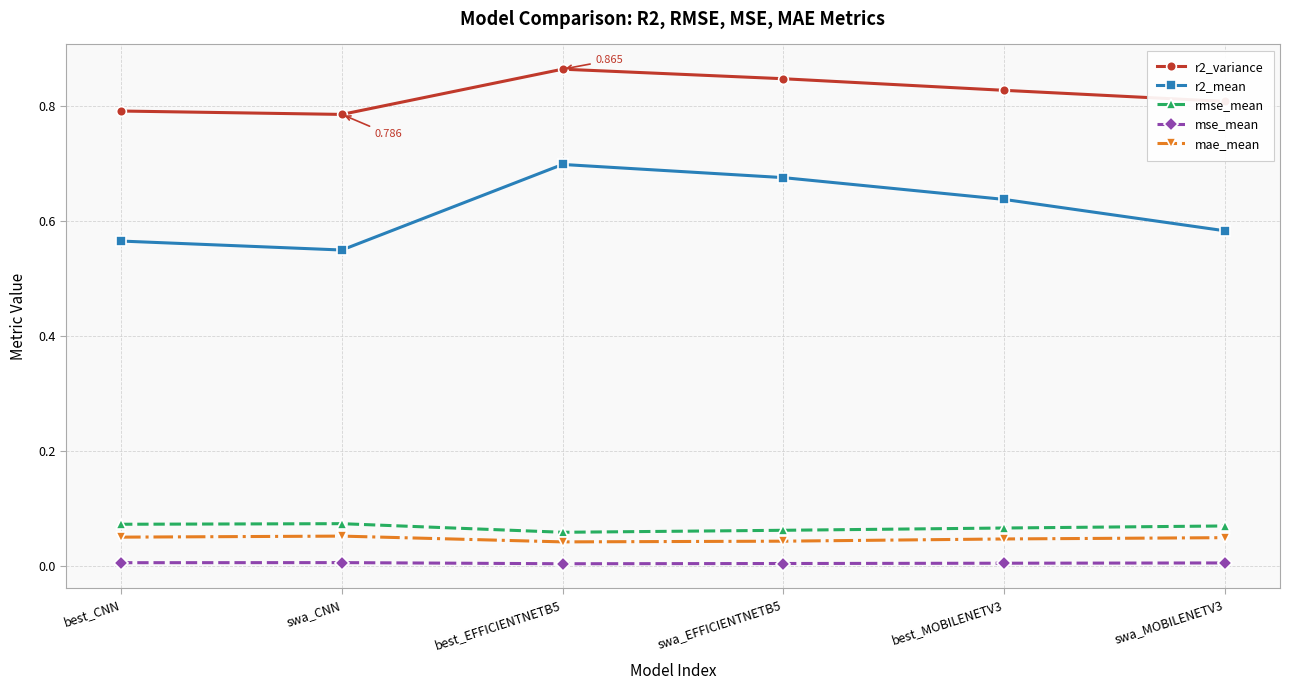

The value of r2_variance at swa_EFFICIENTNETB5 is 0.8. True or false?

True